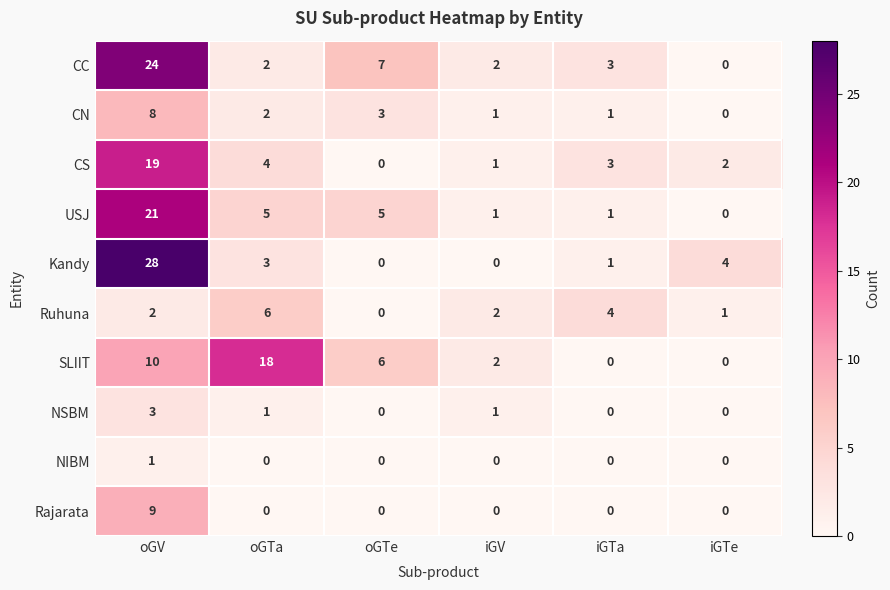

At which category does the chart reach its peak across all series?

oGV